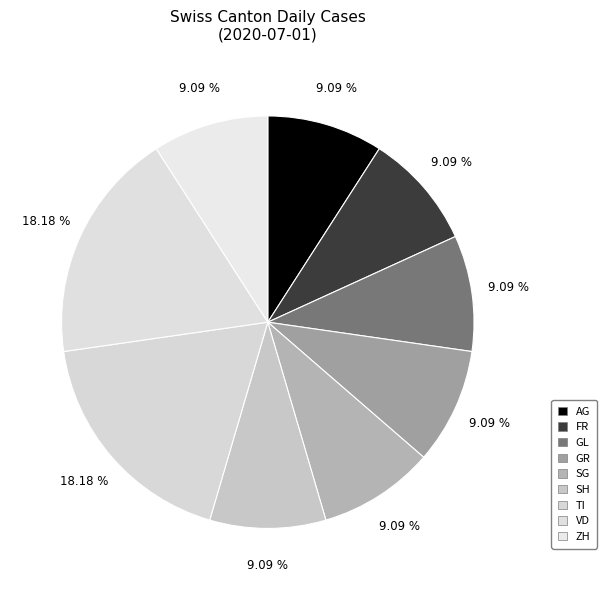

The ZH slice represents 7% of the pie. True or false?

False